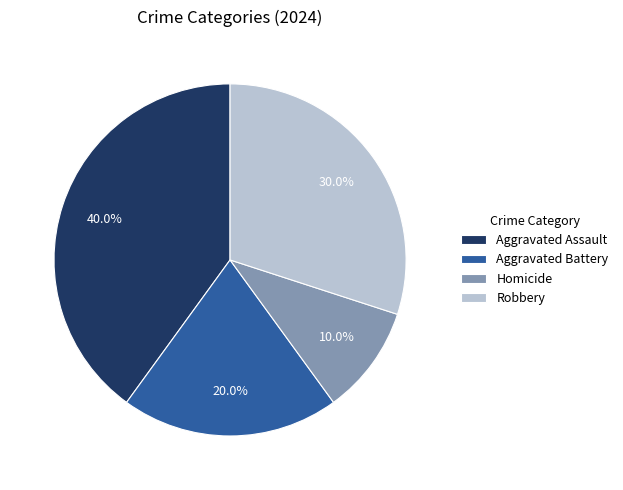

To the nearest percent, what percentage of the pie is Aggravated Battery?

20%